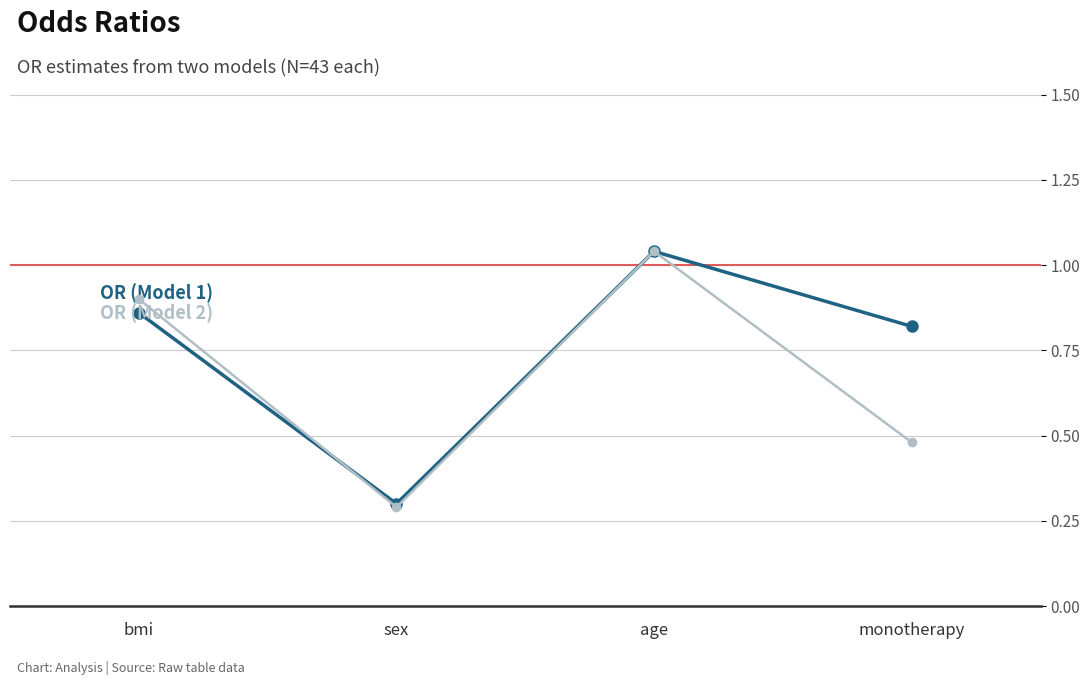

What is the total value across all series at monotherapy?

1.3